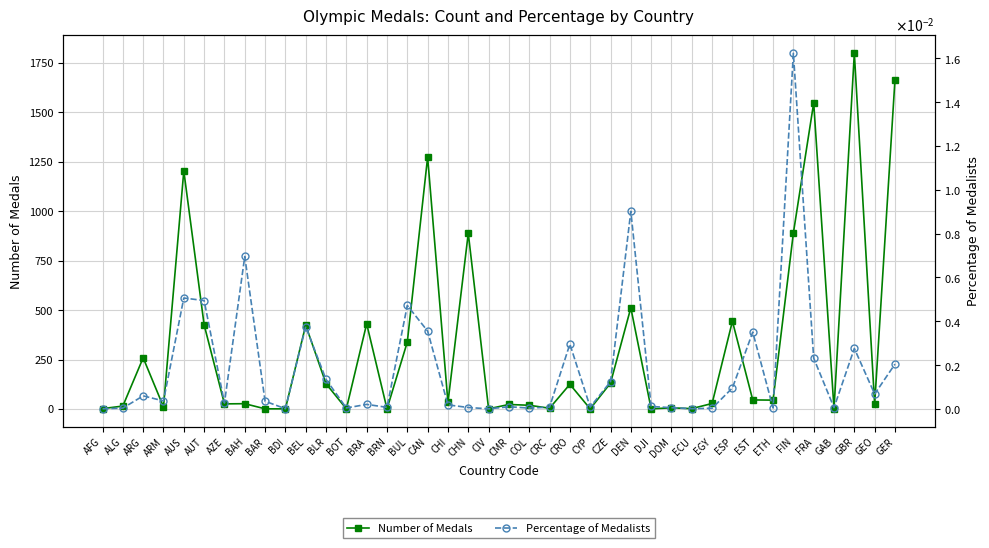

What position from the left is DEN?

27